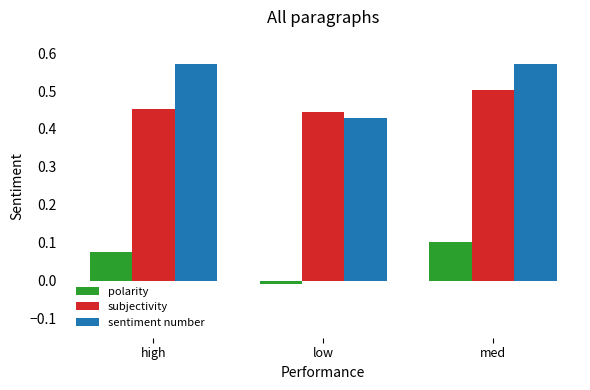

The value of subjectivity at low is 0.3. True or false?

False